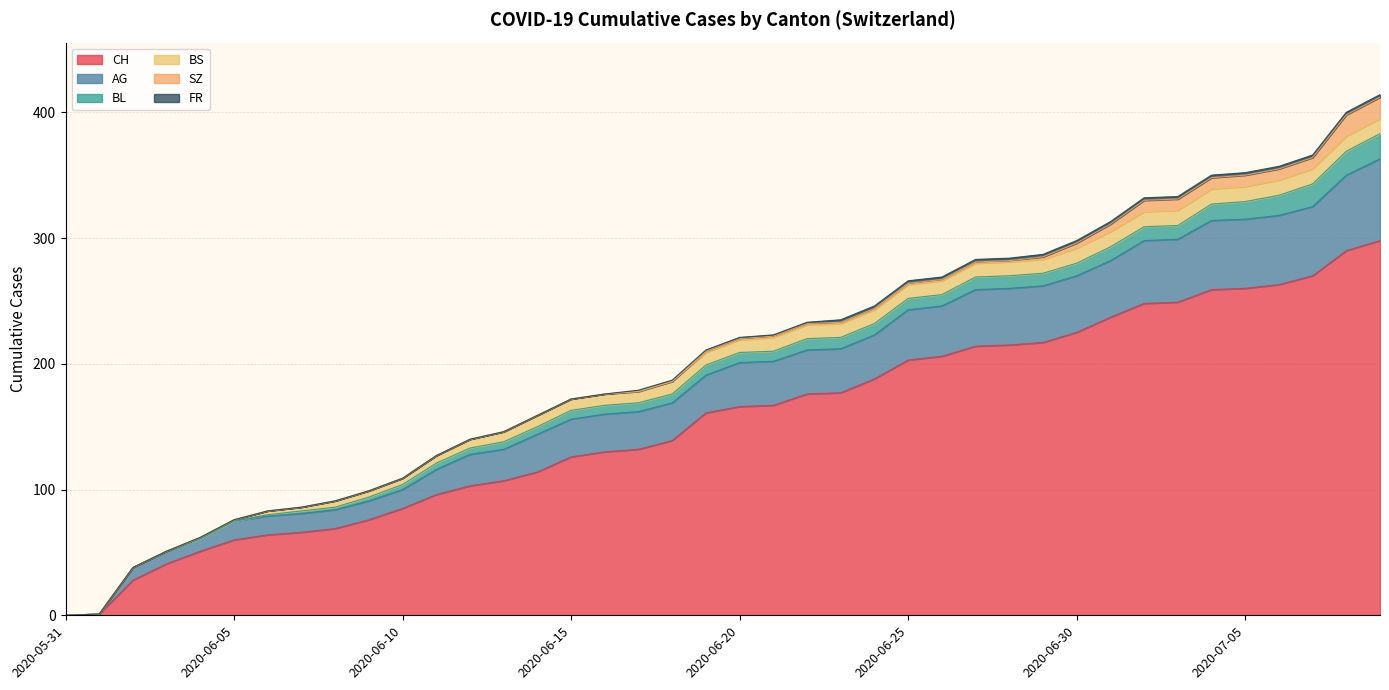

Between 2020-05-31 and 2020-06-13, which is larger?

2020-06-13